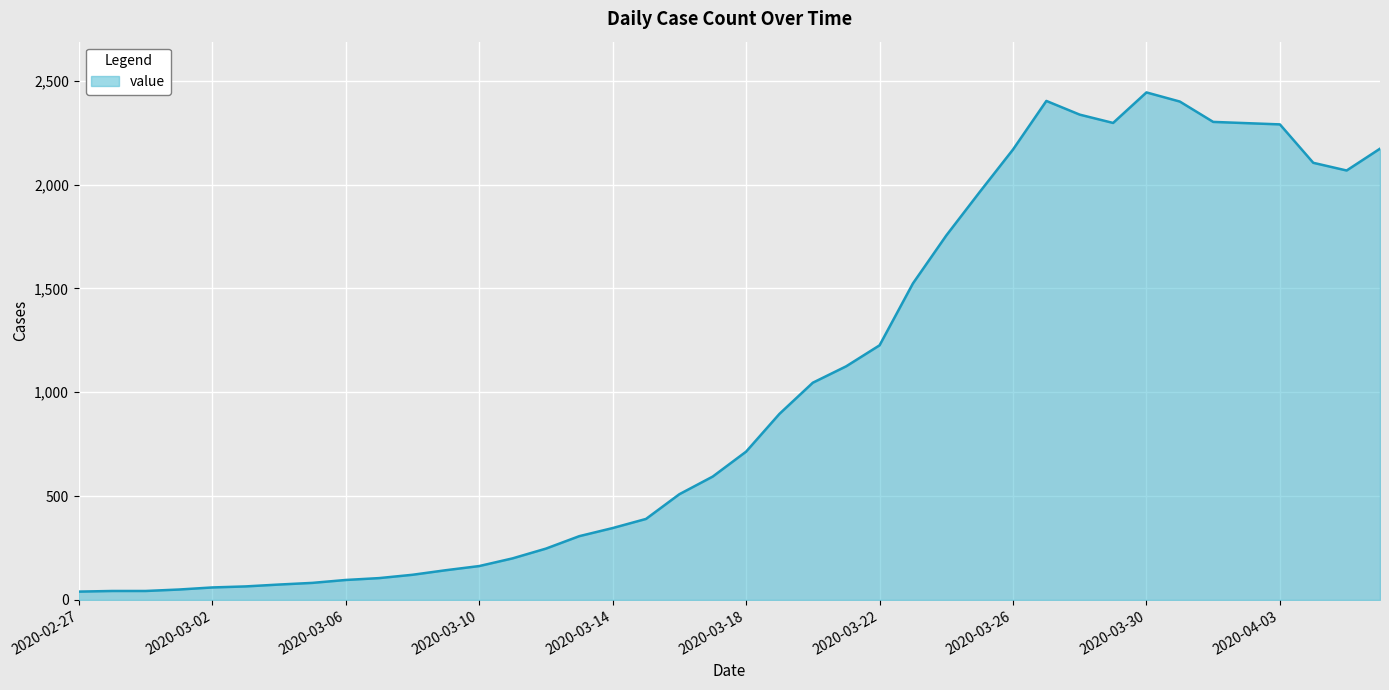

How many series are shown in this chart?

1